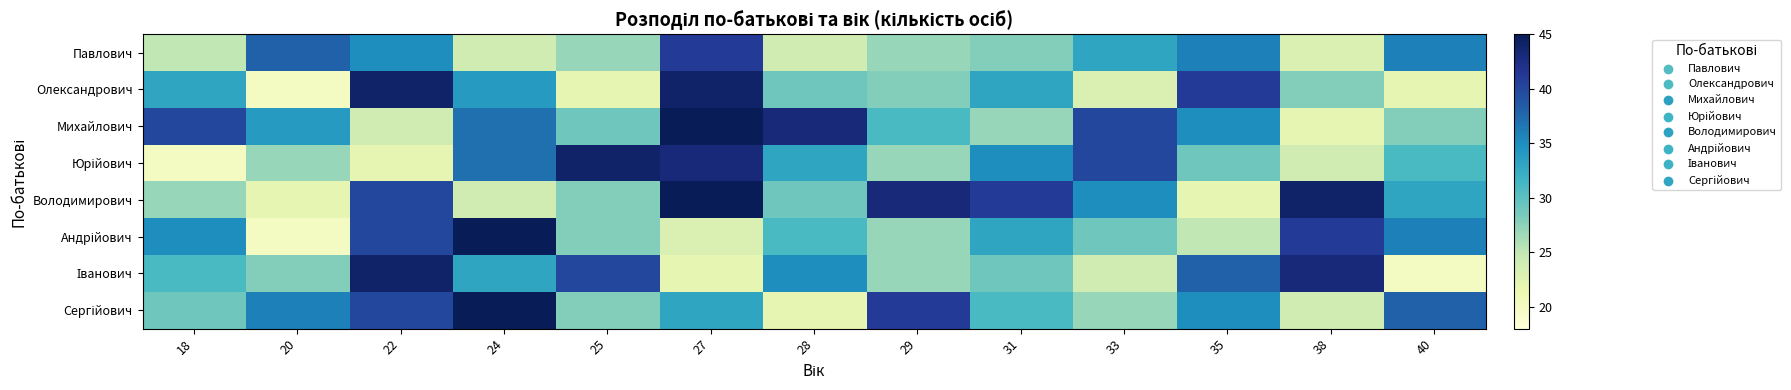

How many data points does each series have?

13